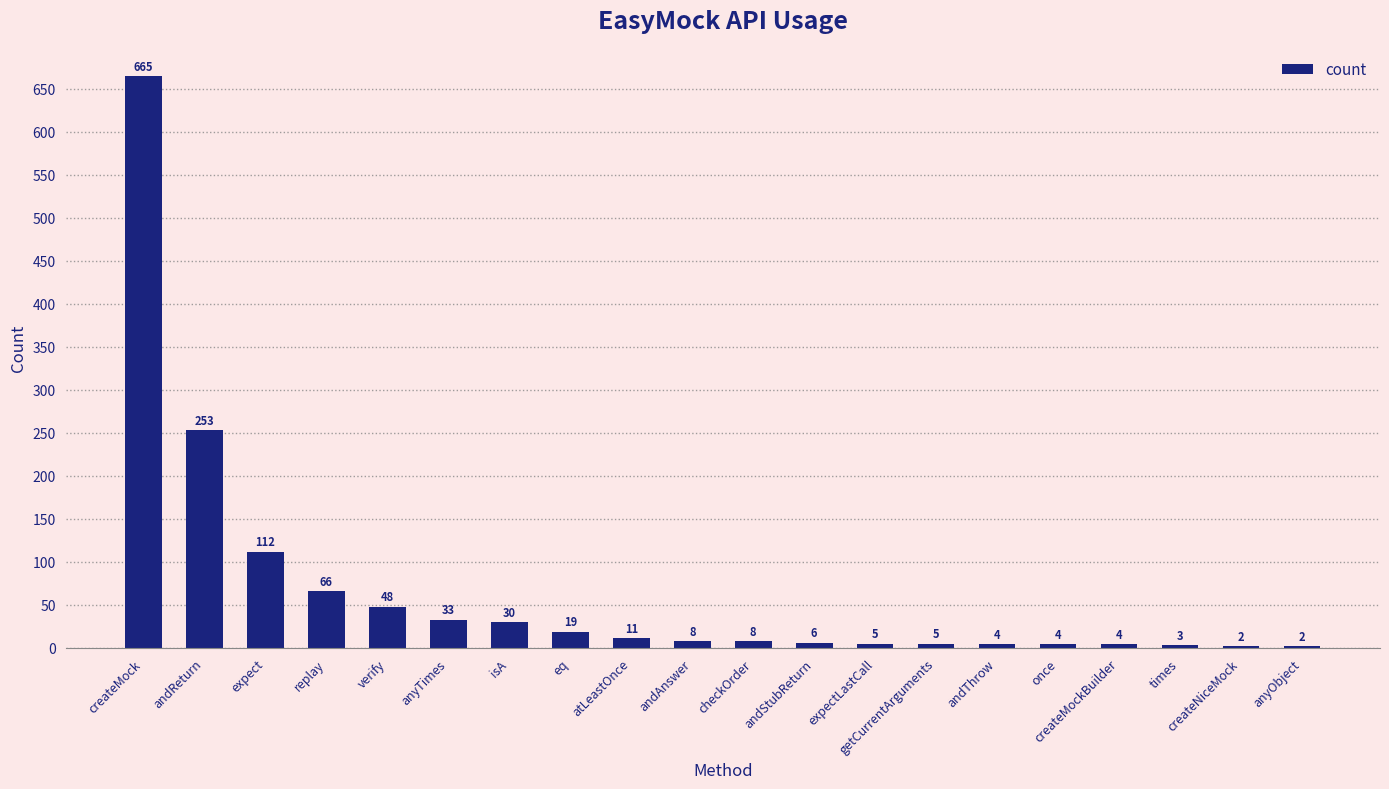

What is the sum of all values?

1288